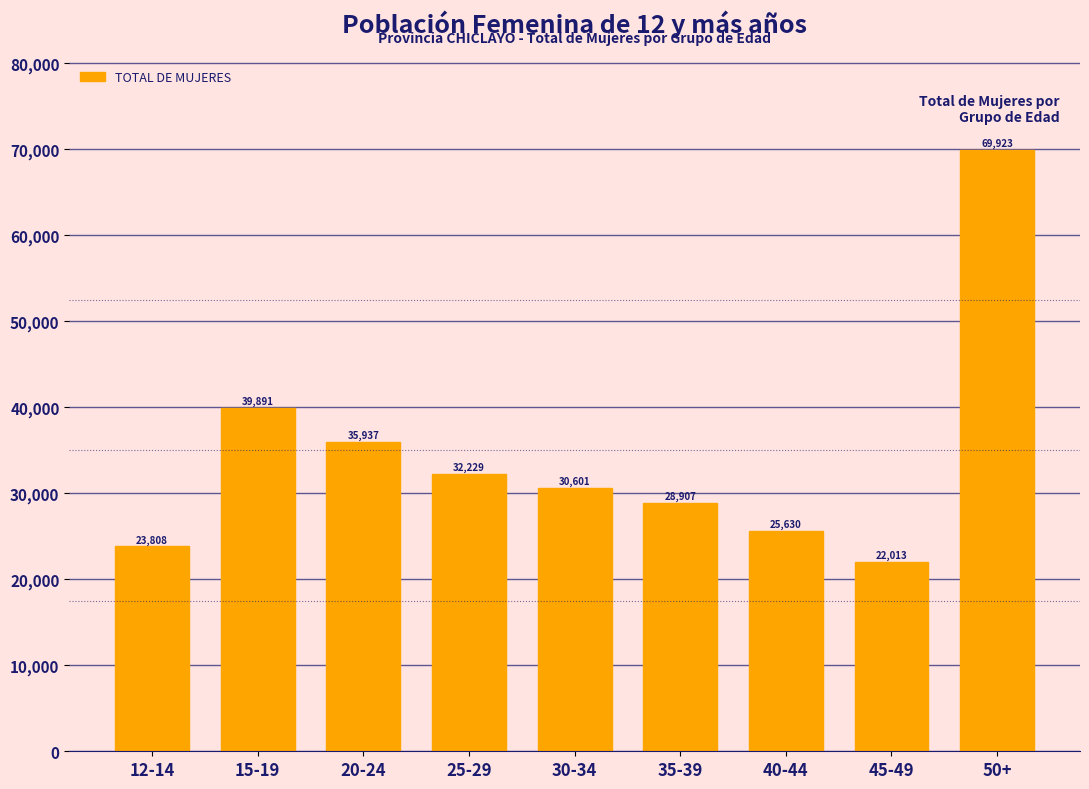

Reading right to left, what are all the values shown in this chart?

50+=69923	45-49=22013	40-44=25630	35-39=28907	30-34=30601	25-29=32229	20-24=35937	15-19=39891	12-14=23808